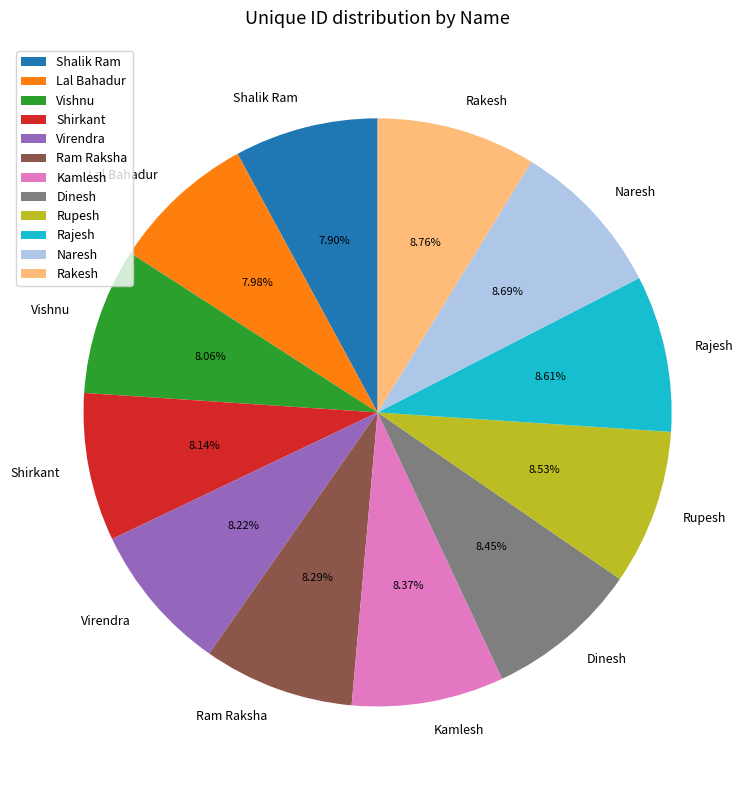

Combined, what portion of the pie is Kamlesh and Rakesh?

17.1%